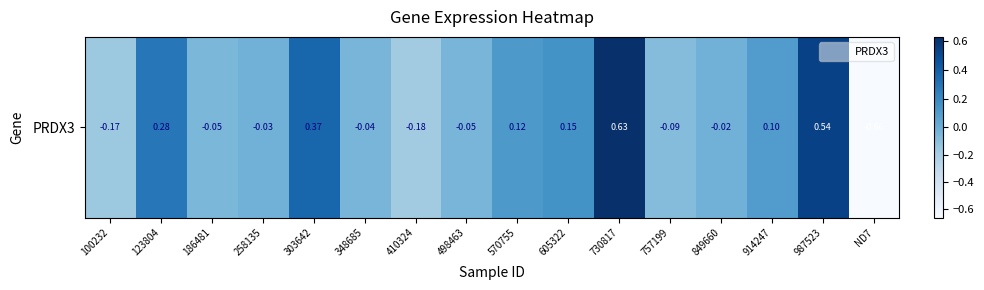

What is the change in value from 410324 to 849660?

+0.2